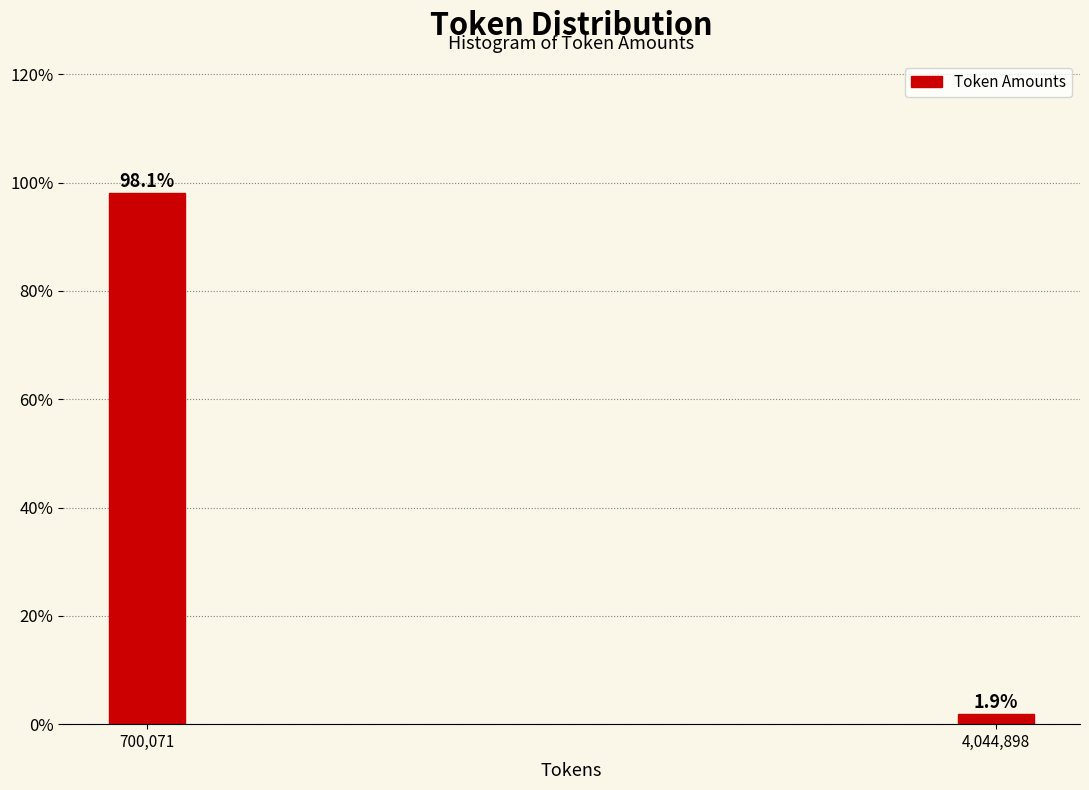

Reading right to left, what are all the values shown in this chart?

4,044,898=1.9	700,071=98.1